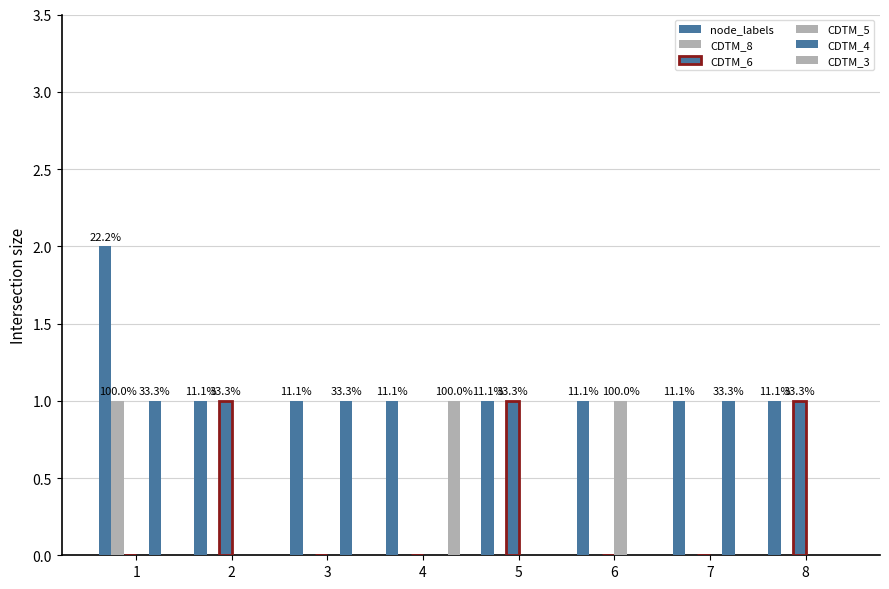

Is it true that node_labels equals 1 at 3?

True